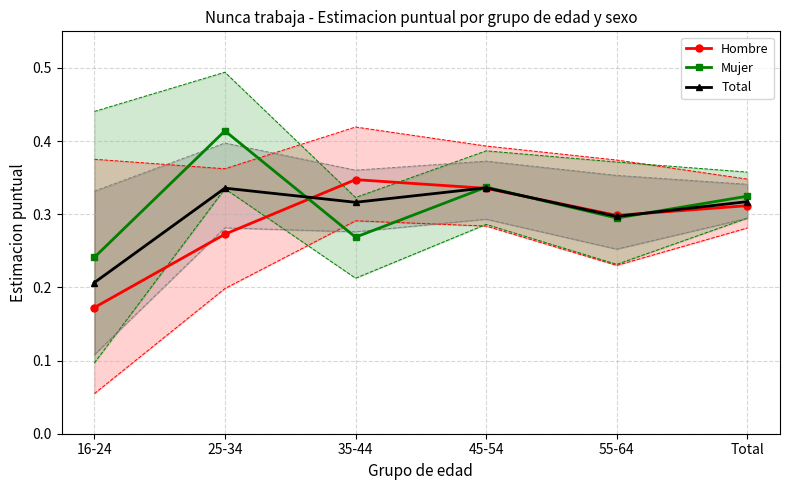

What are all the series names shown in the legend?

Hombre, Mujer, Total